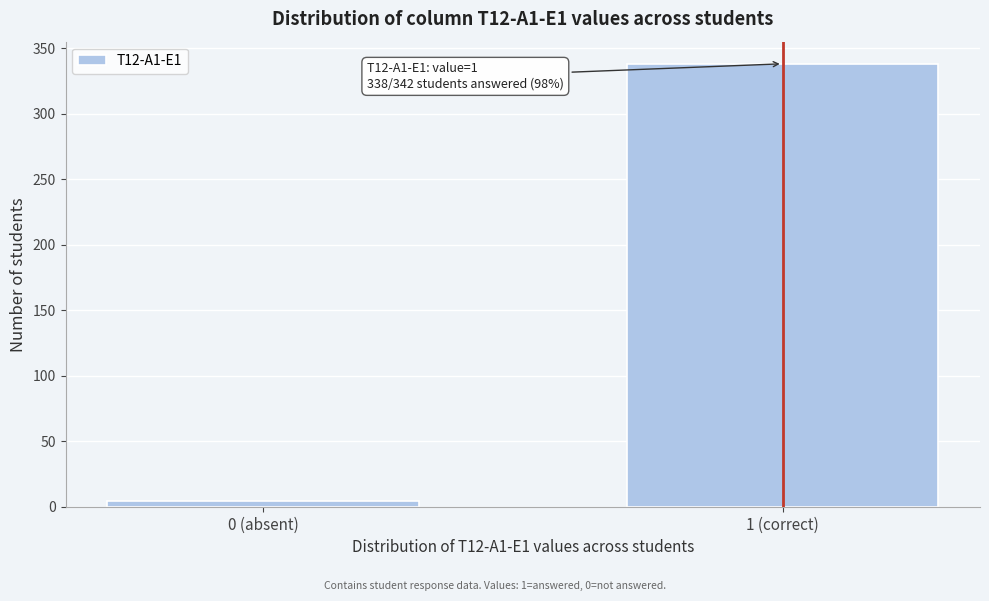

Reading left to right, what are all the values shown in this chart?

0 (absent)=4	1 (correct)=338